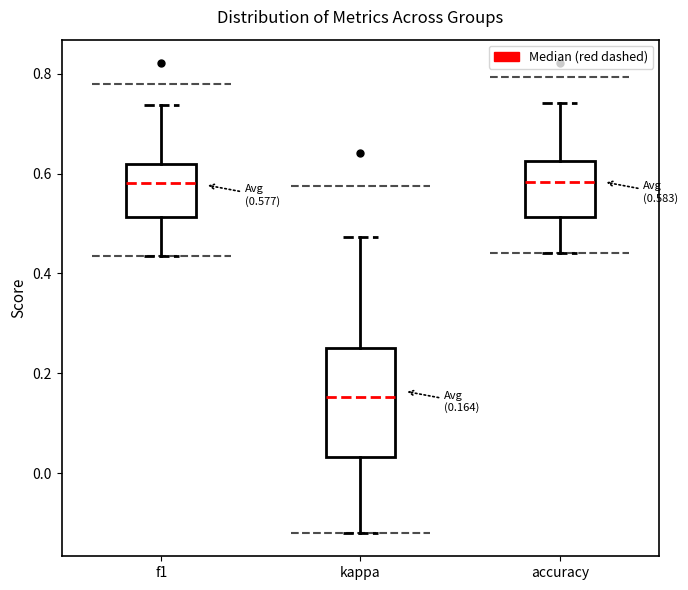

Which box's median line is the lowest?

kappa